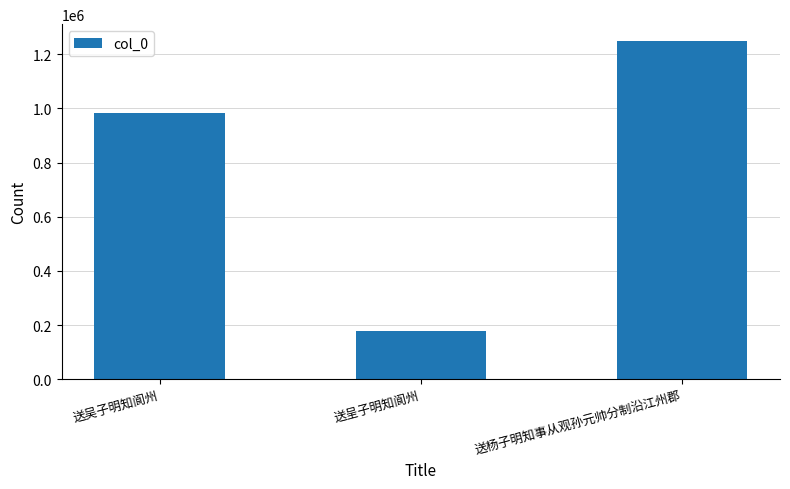

What is the approximate value at 送杨子明知事从观孙元帅分制沿江州郡?

1249032